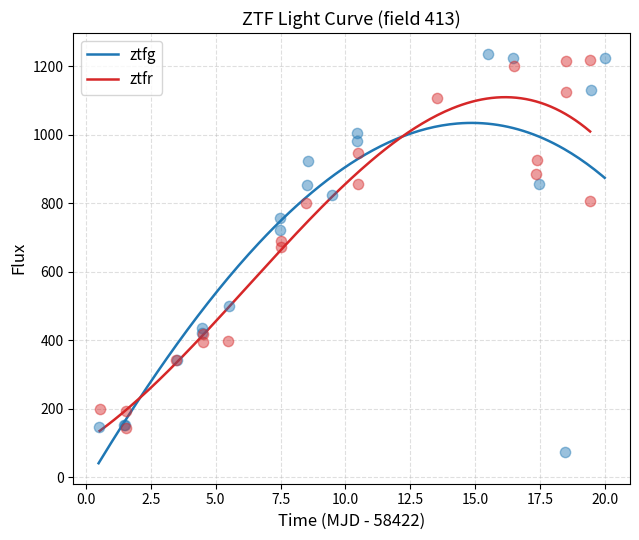

Which has a higher value, 0.0 or 15.0?

15.0